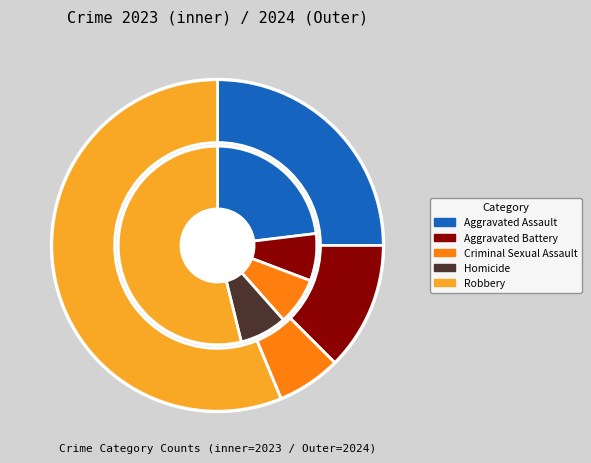

Which category accounts for the majority?

Robbery